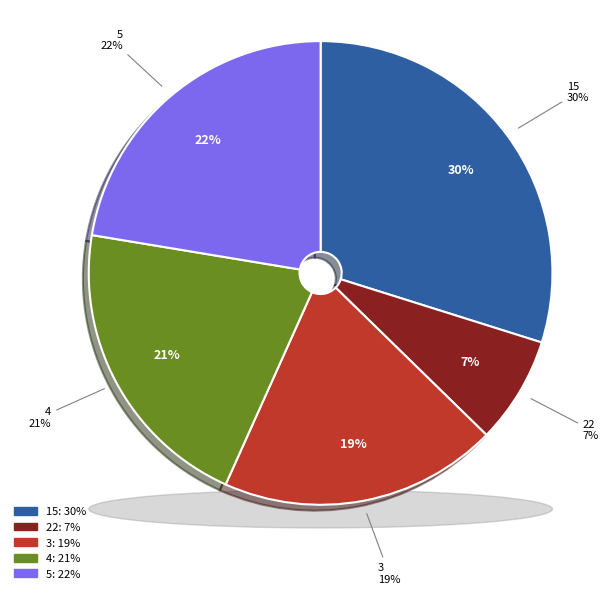

What is the ratio of the value at 5 to the value at 4?

1.1